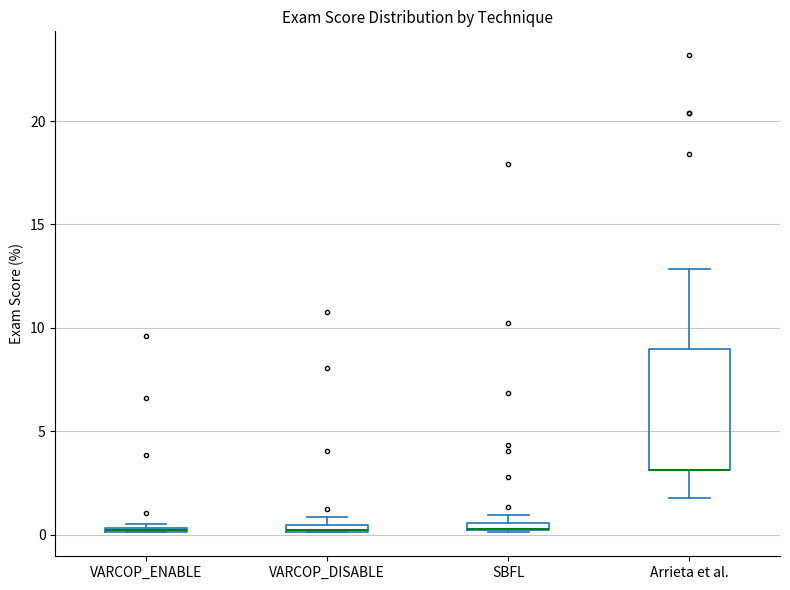

Where is the lower edge of the box for SBFL on the y-axis? The values are not printed on the chart, so give them approximately, as read against the axis.

0.0